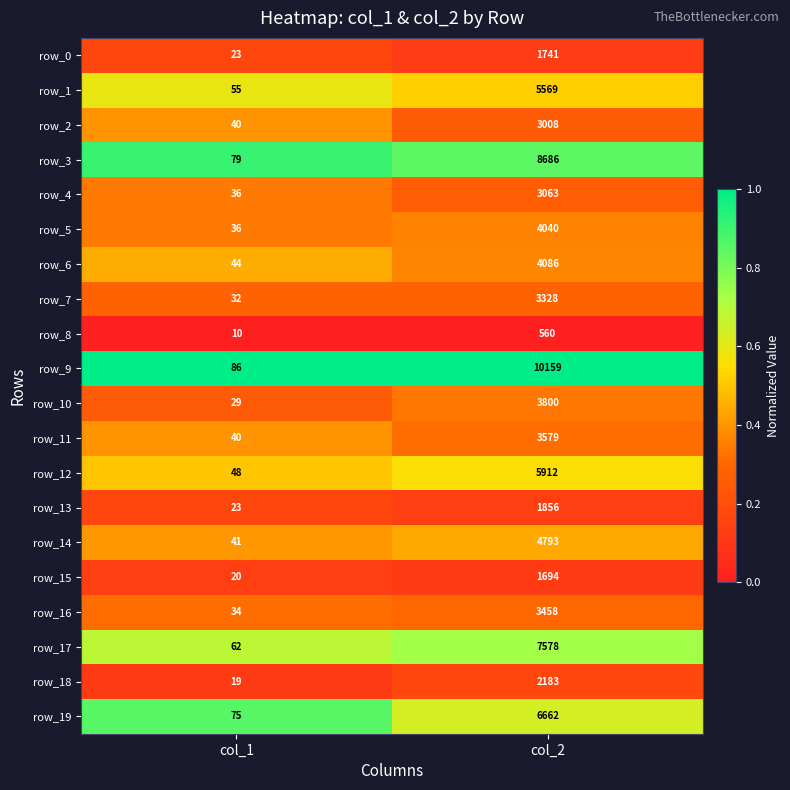

Read the row_12 value at col_1.

48